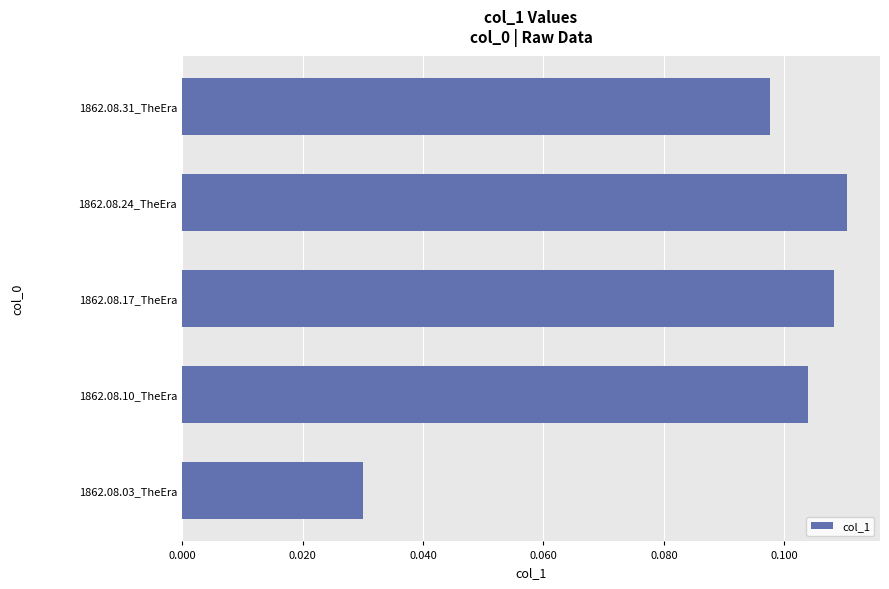

How many bars are there in total?

5